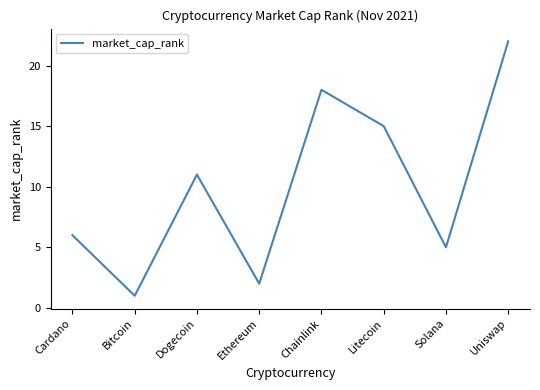

Reading right to left, transcribe all the data shown in this chart.

22	5	15	18	2	11	1	6